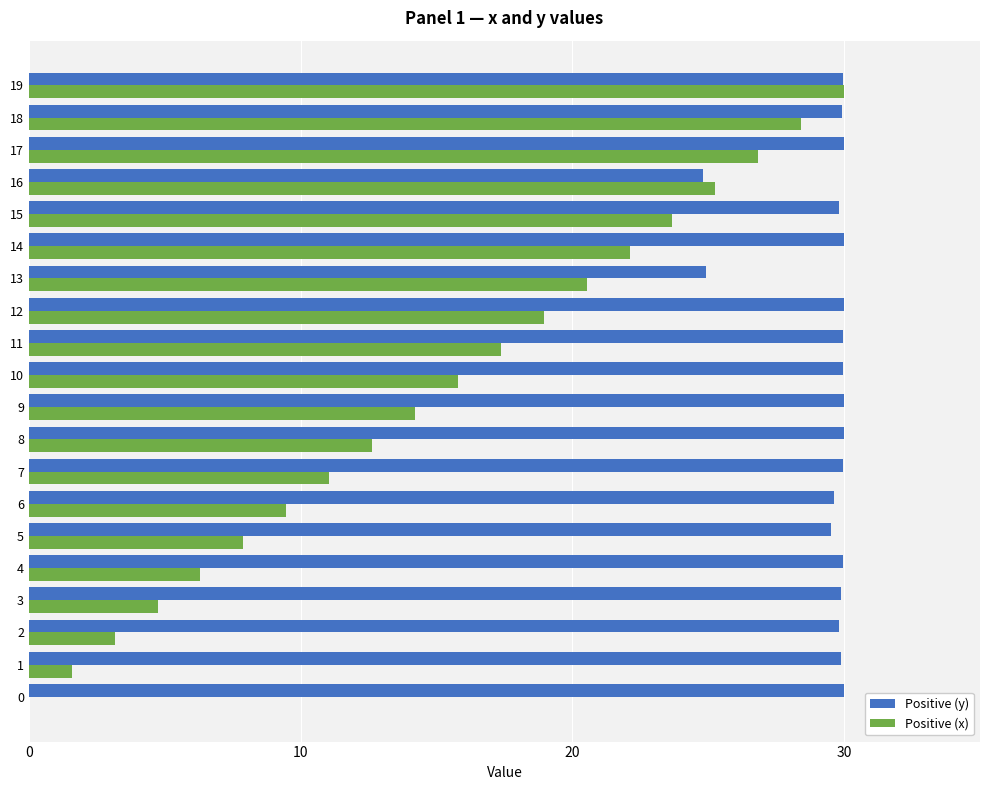

The value of Positive (x) at 12 is 18.9. True or false?

True